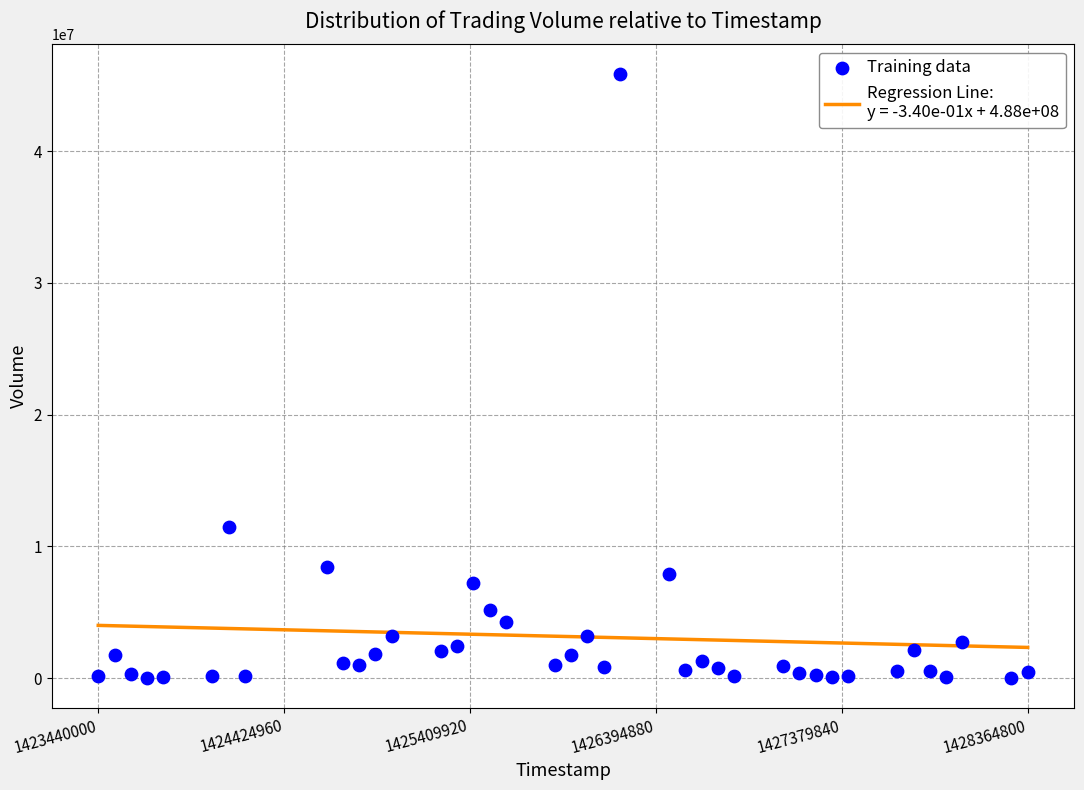

What is the range of Y values (max minus min)?

45812800